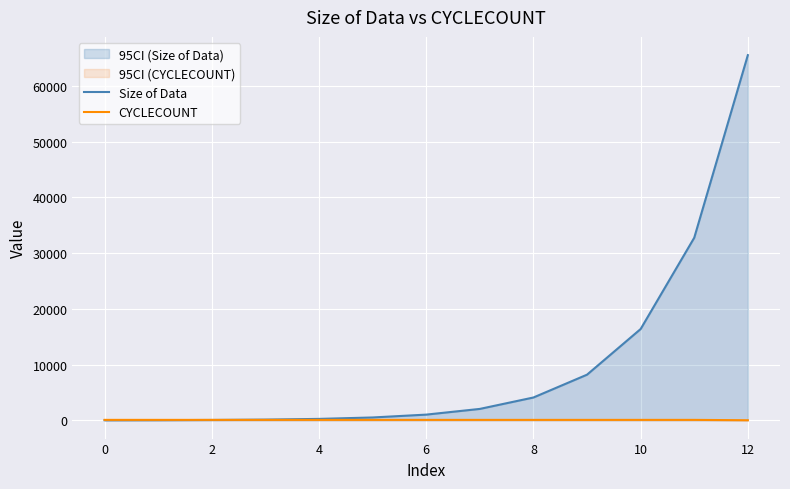

Count the number of data series in this chart.

2